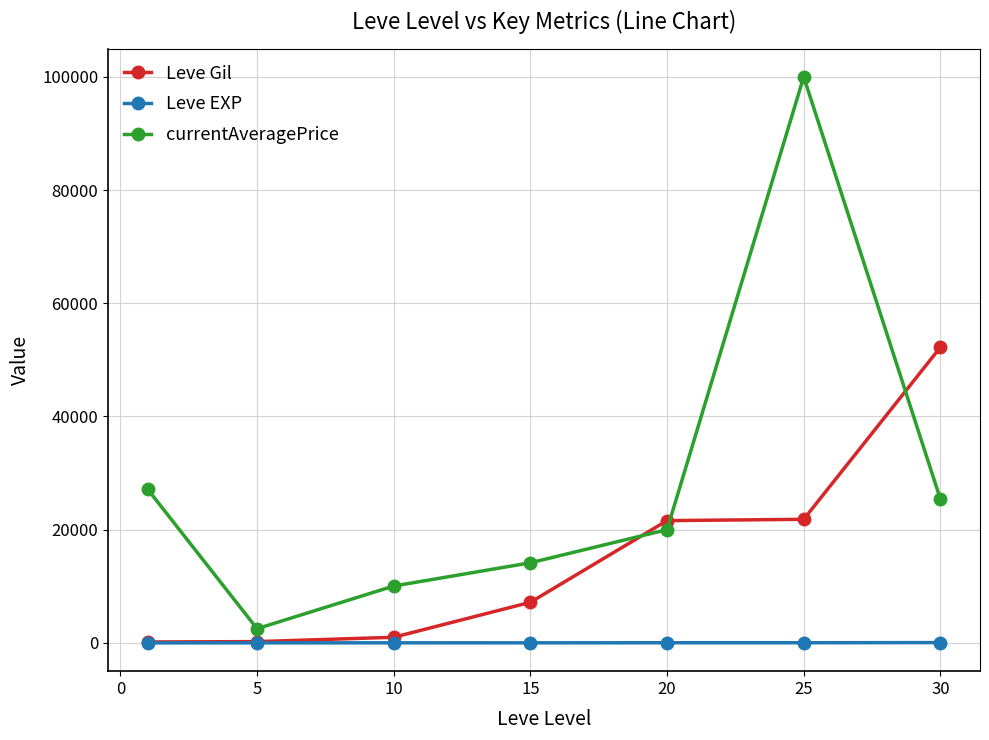

Which series has the largest range (max minus min)?

currentAveragePrice